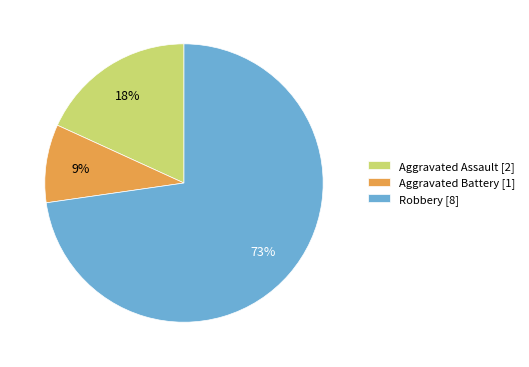

Does Aggravated Battery represent more than half of the total?

No